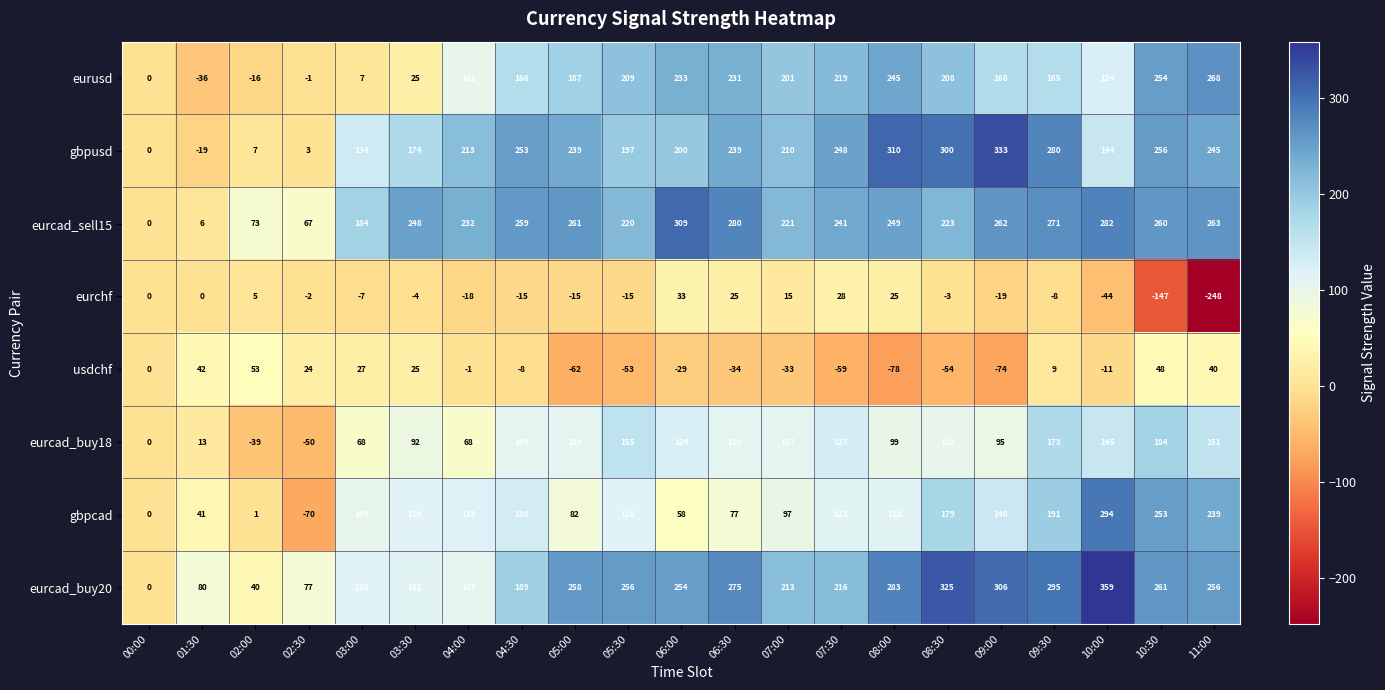

What is the sum of all eurcad_sell15 values?

4411